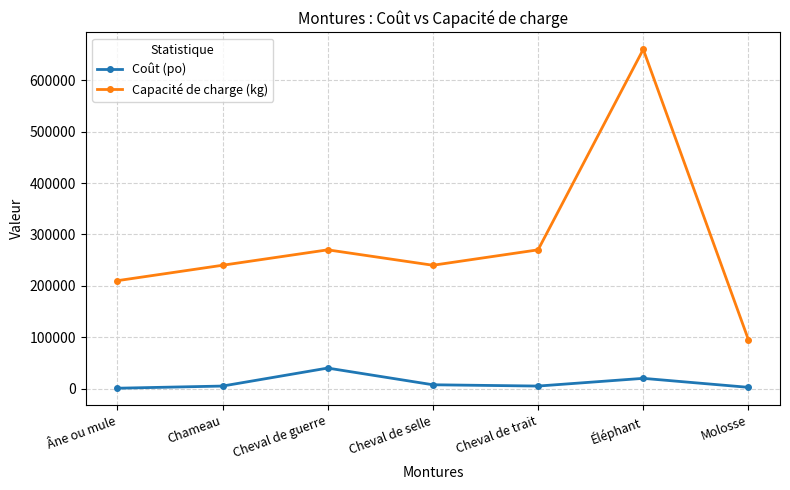

Does the chart have visible grid lines?

Yes